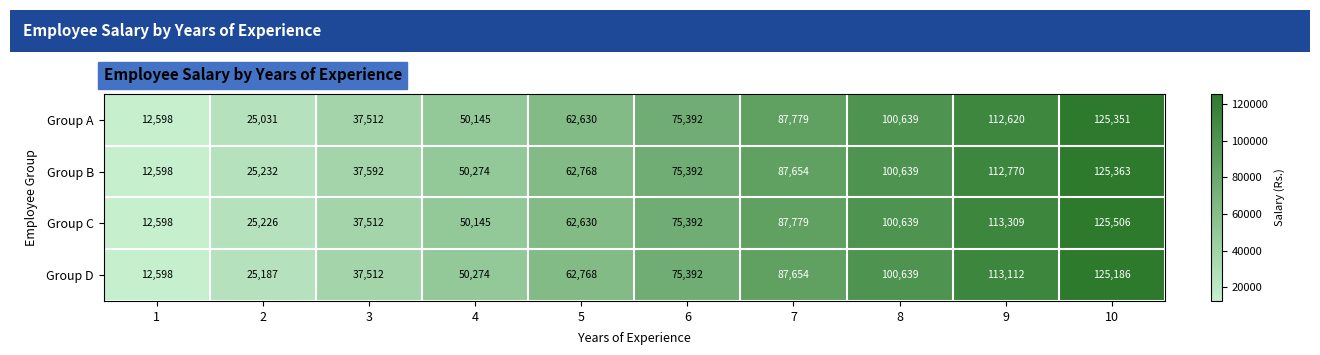

The Group D series shows 68497 at 10. True or false?

False